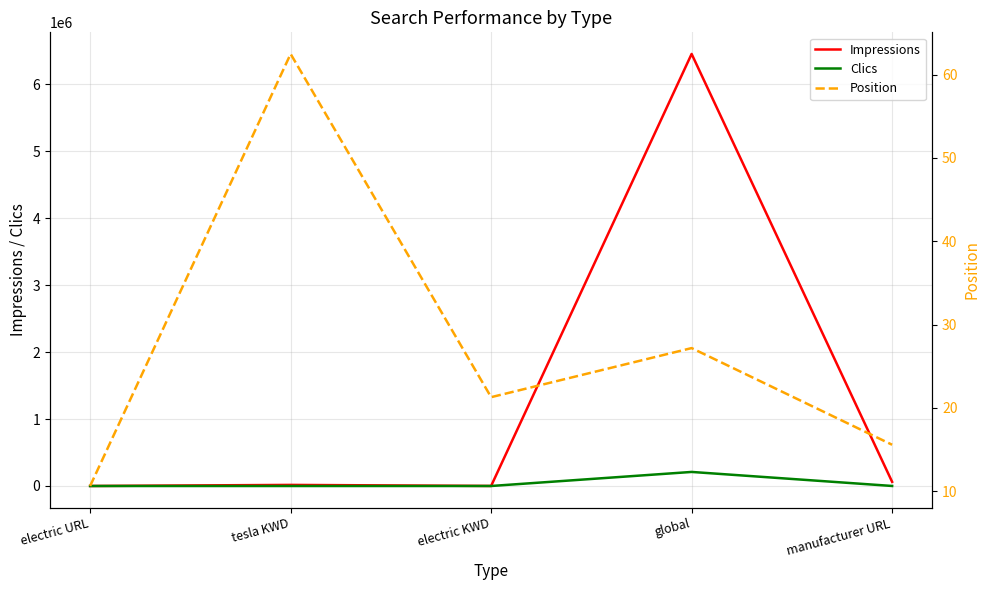

What is the difference between the Impressions values at manufacturer URL and electric URL?

61947